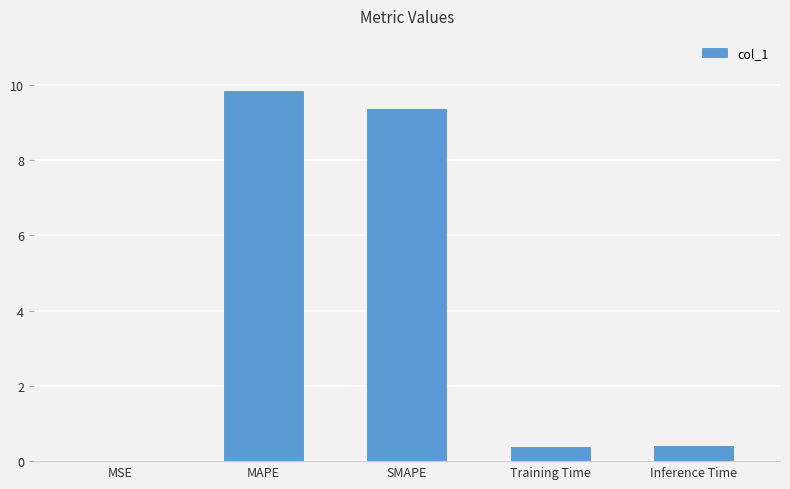

What is the sum of the values at Training Time and MAPE?

10.2